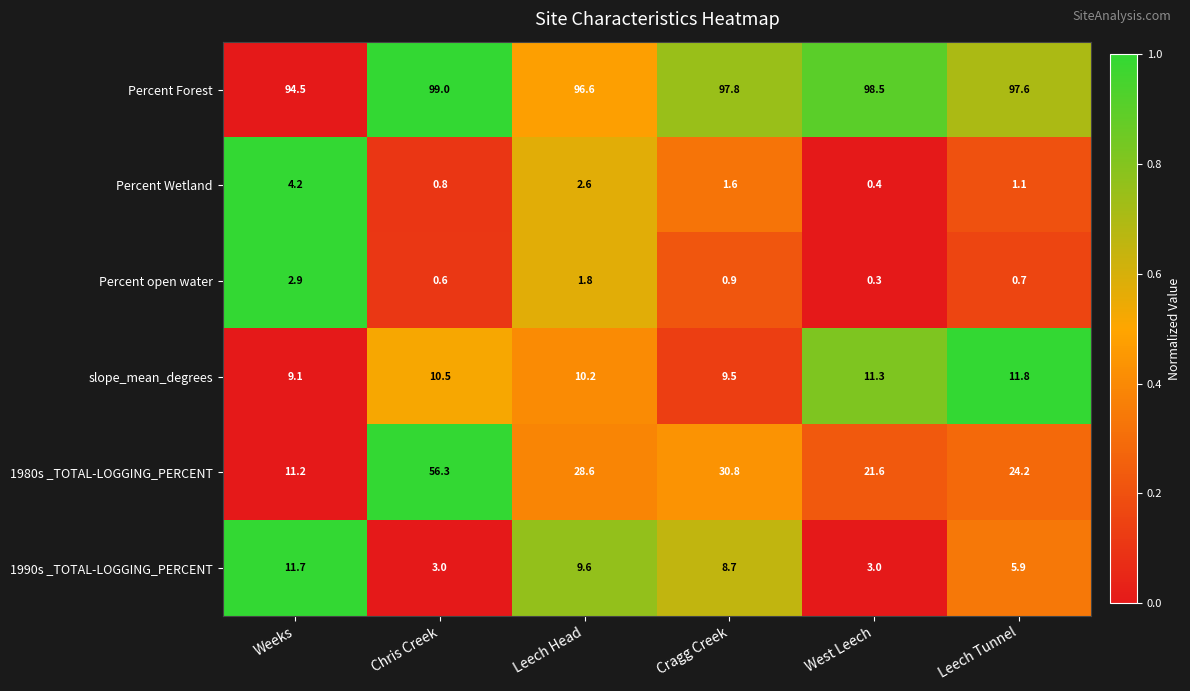

What value does the Percent open water series have at Chris Creek?

0.6